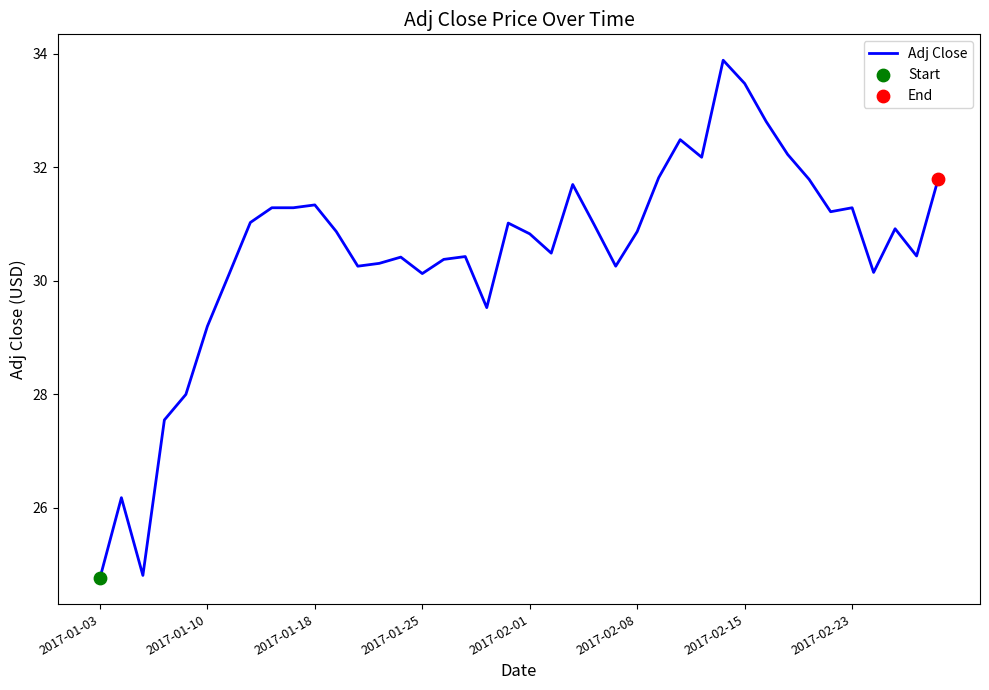

What is the maximum value shown in the chart?

33.9